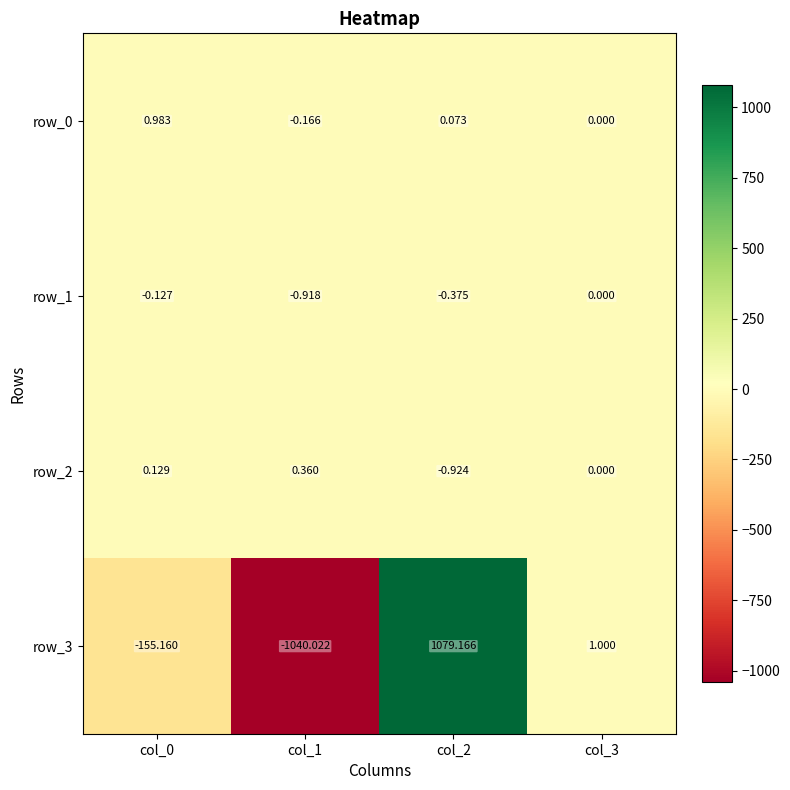

Count the number of categories in the chart.

4